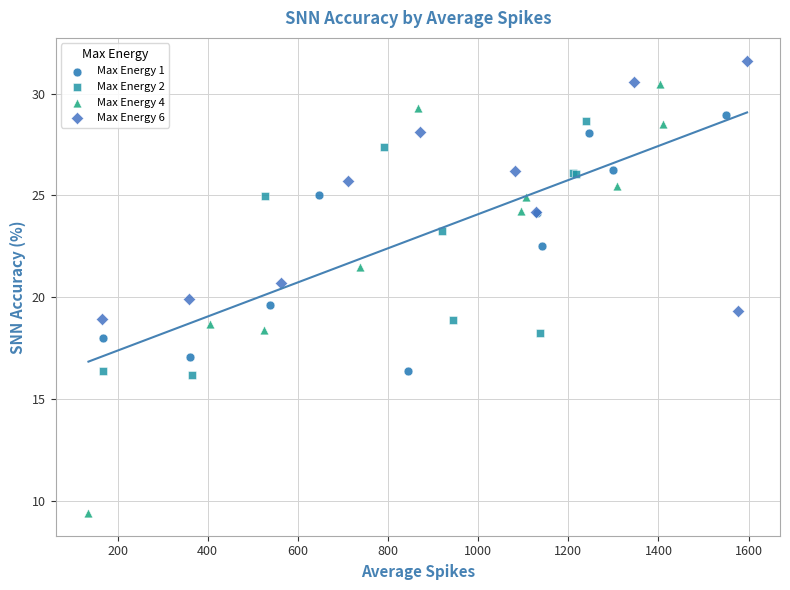

What are all the series names shown in the legend?

Max Energy 1, Max Energy 2, Max Energy 4, Max Energy 6